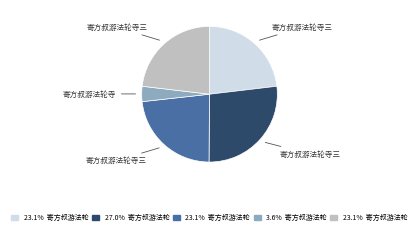

Is there any slice that represents more than half of the pie?

No